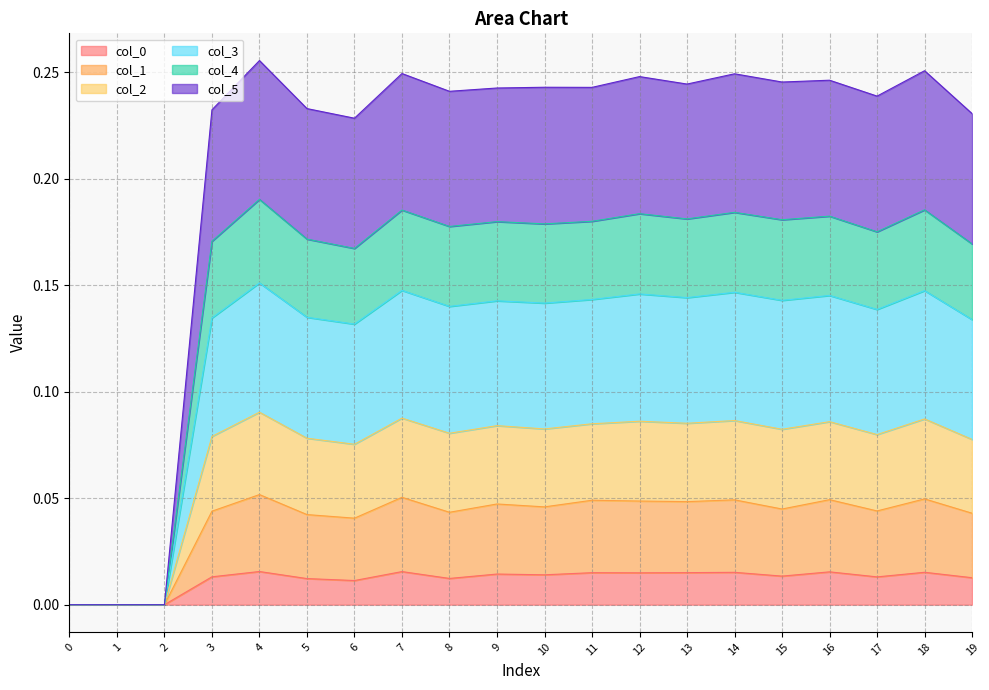

True or false: col_3 and col_2 cross at least once.

False